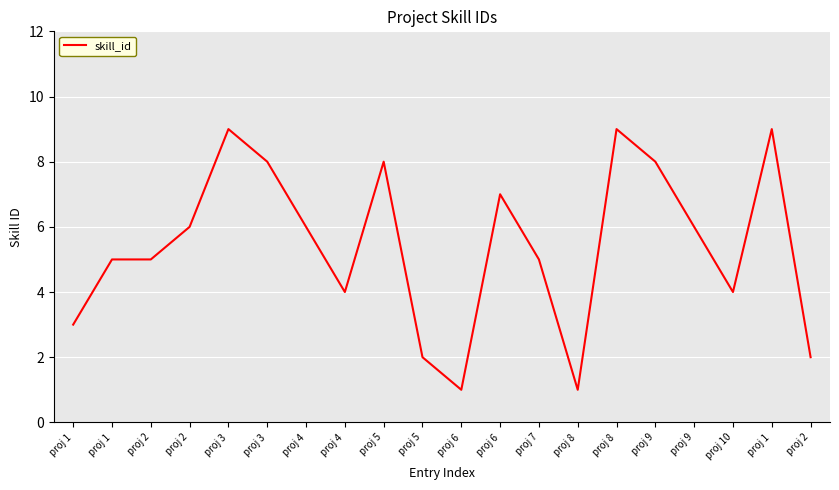

Count the number of categories in the chart.

20